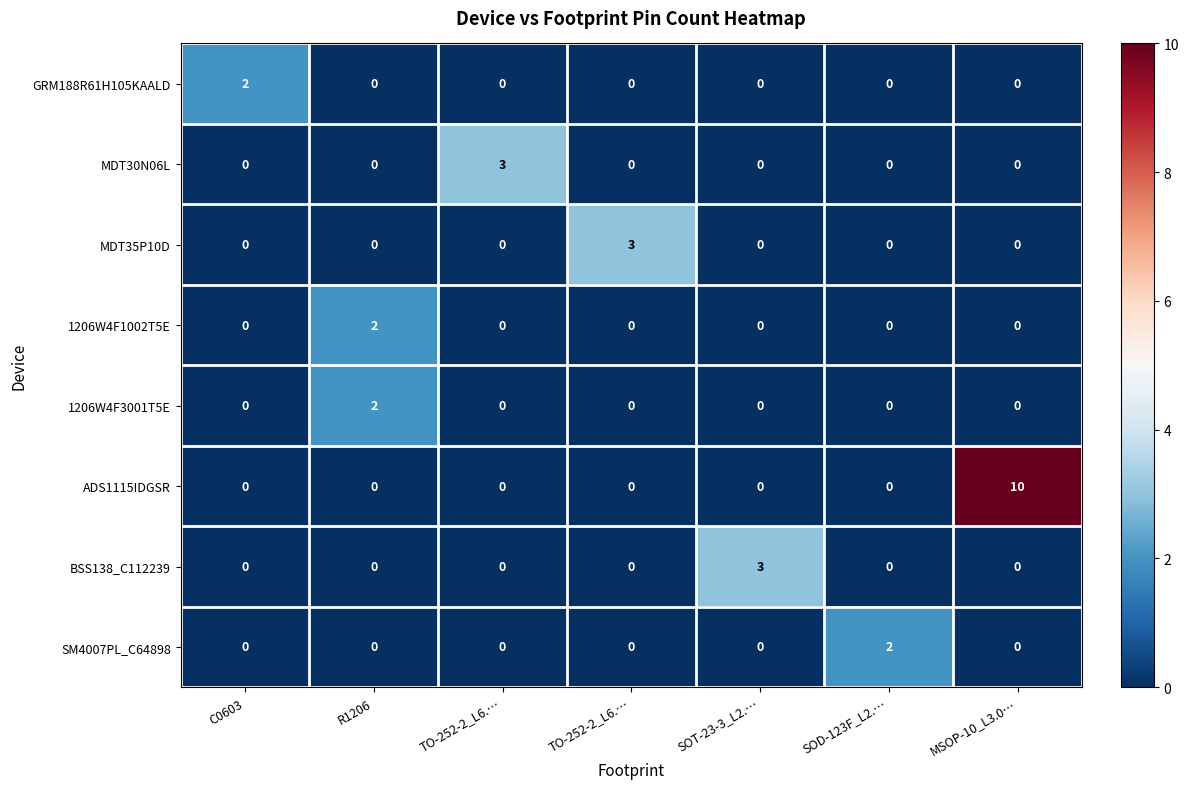

List the series in order of their peak value, highest first.

ADS1115IDGSR, MDT30N06L, MDT35P10D, BSS138_C112239, GRM188R61H105KAALD, 1206W4F1002T5E, 1206W4F3001T5E, SM4007PL_C64898